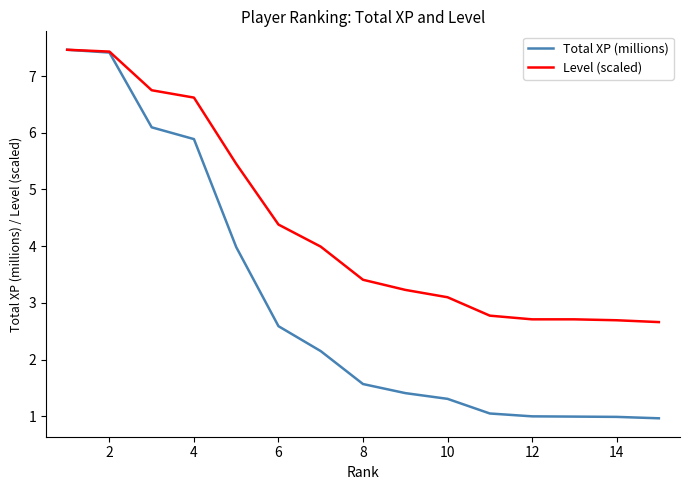

Which series has the widest spread of values?

Total XP (millions)